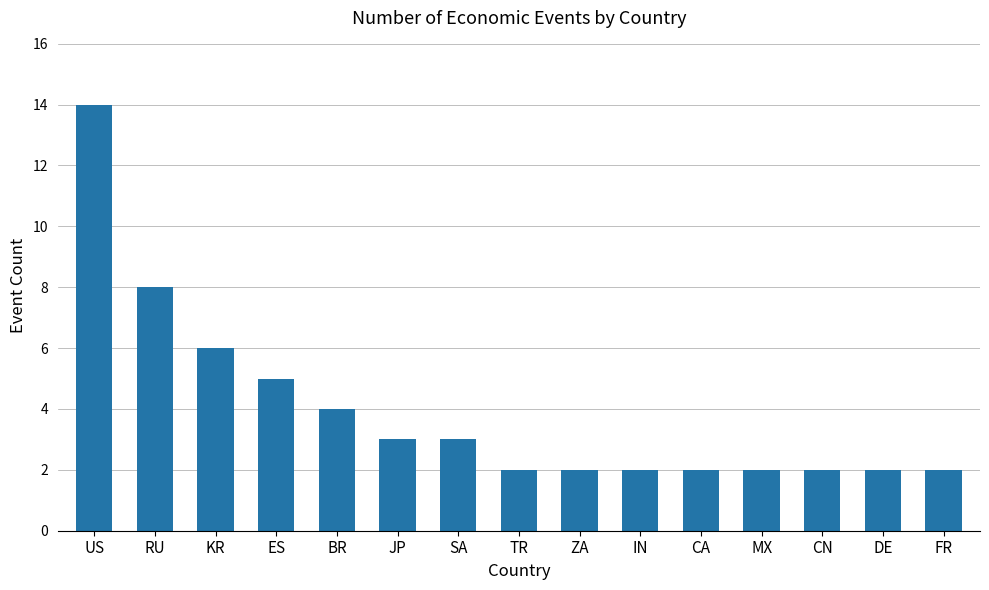

Between MX and KR, which is larger?

KR